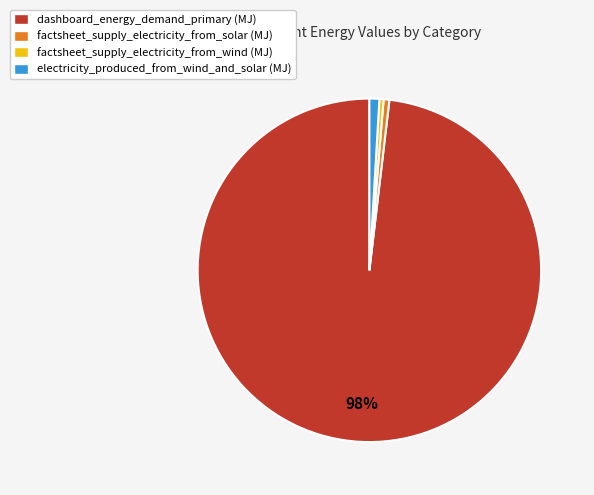

Count the number of slices in the pie.

4